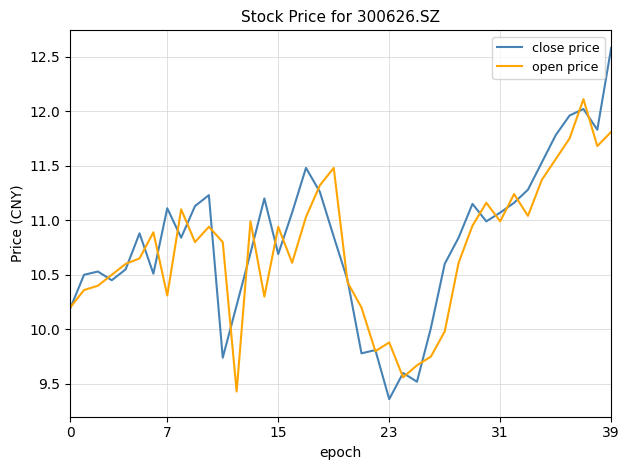

Does the chart display data point markers on the line(s)?

No